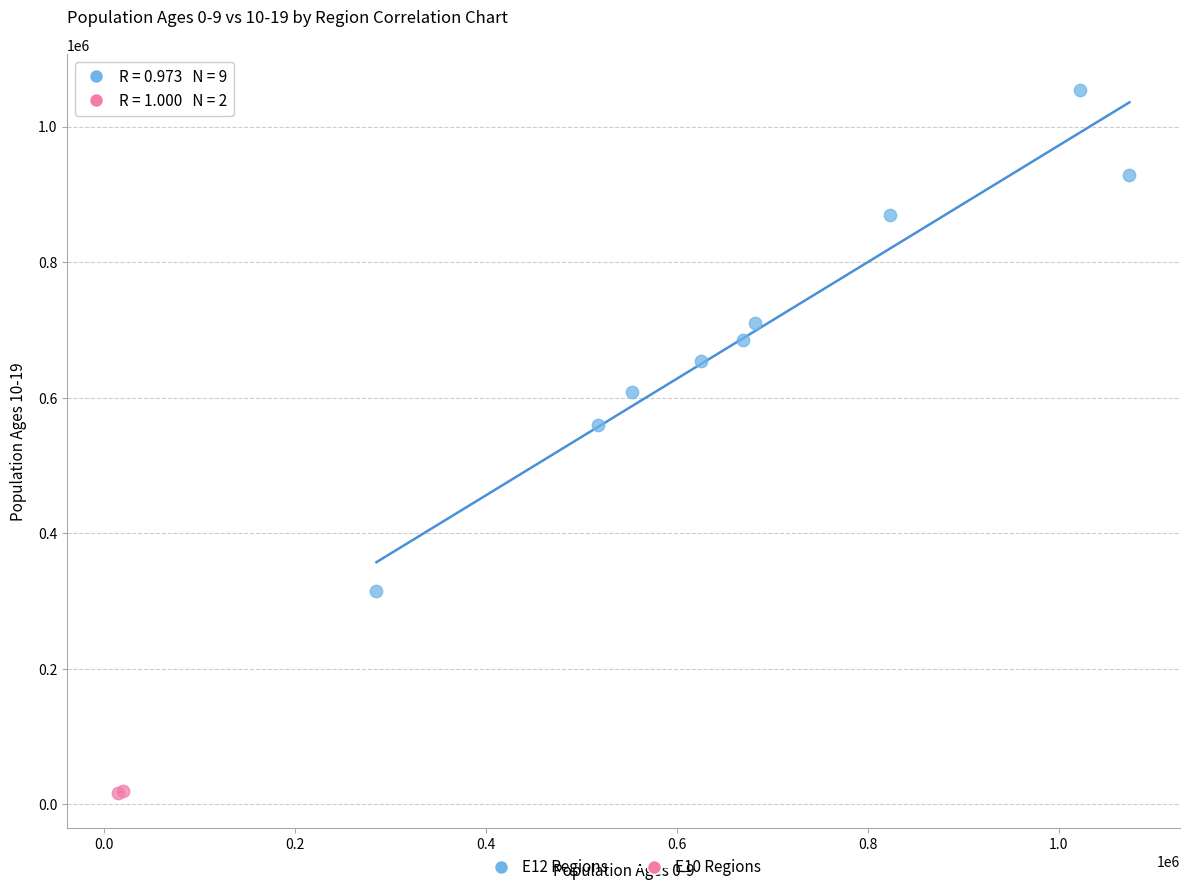

Which series contains the lowest Y value?

E10 Regions